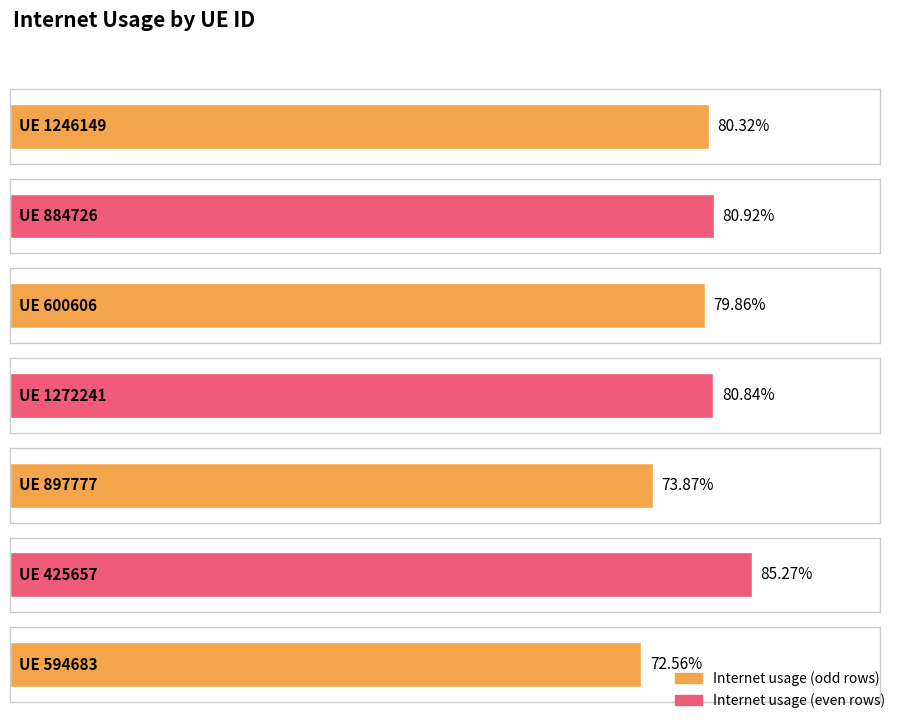

The value at 1272241 is 0.8. True or false?

True